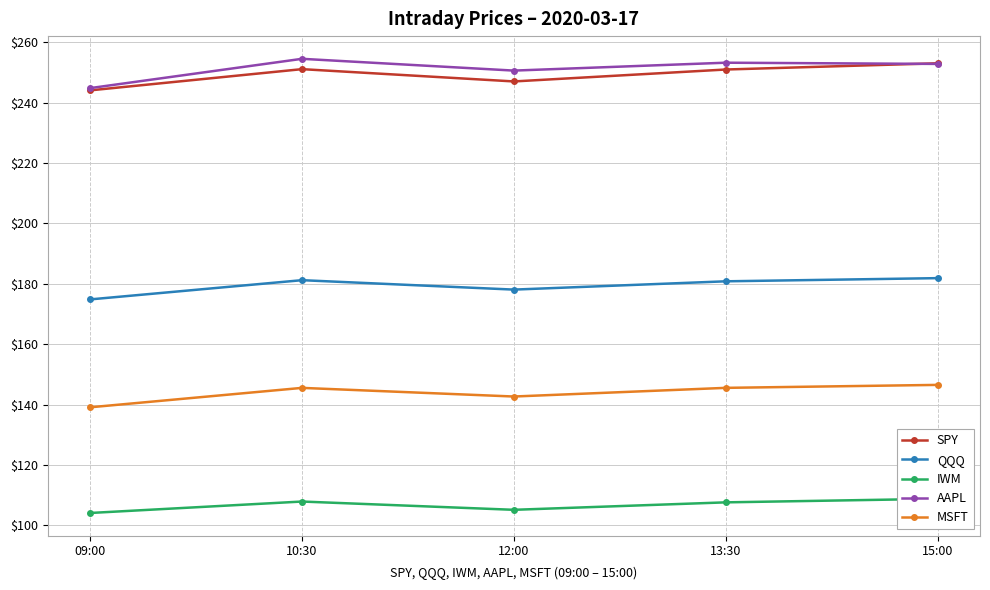

Which category has the highest value in the SPY series?

15:00